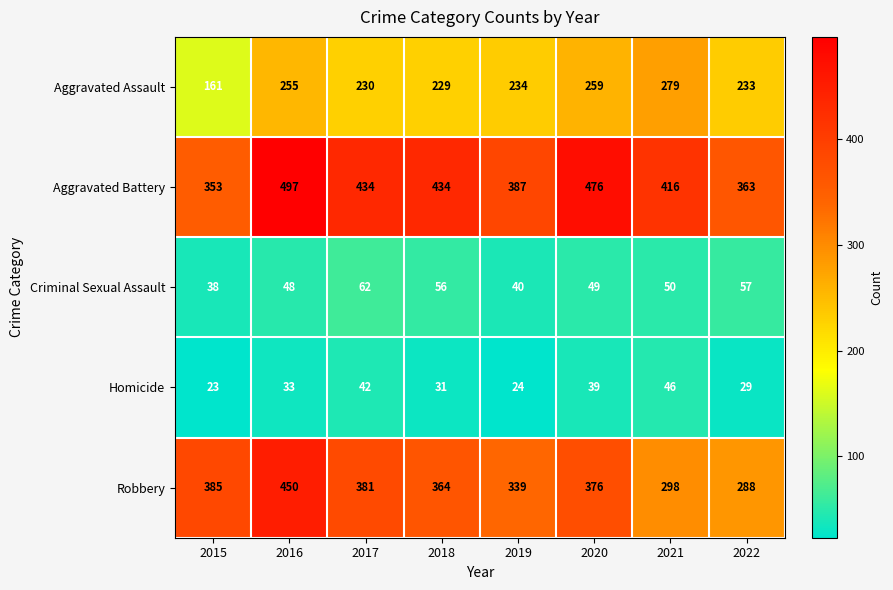

Read the Criminal Sexual Assault value at 2021.

50